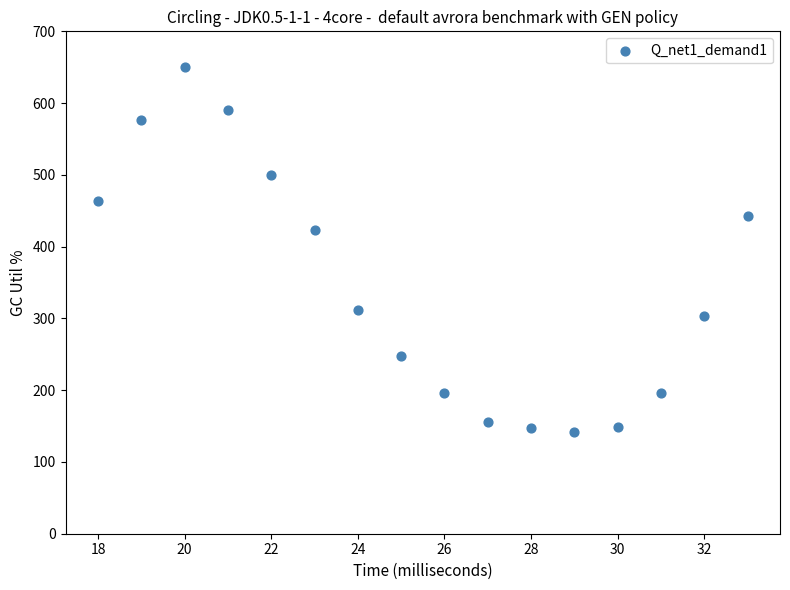

What Y value in the scatter plot is closest to 396?

423.3